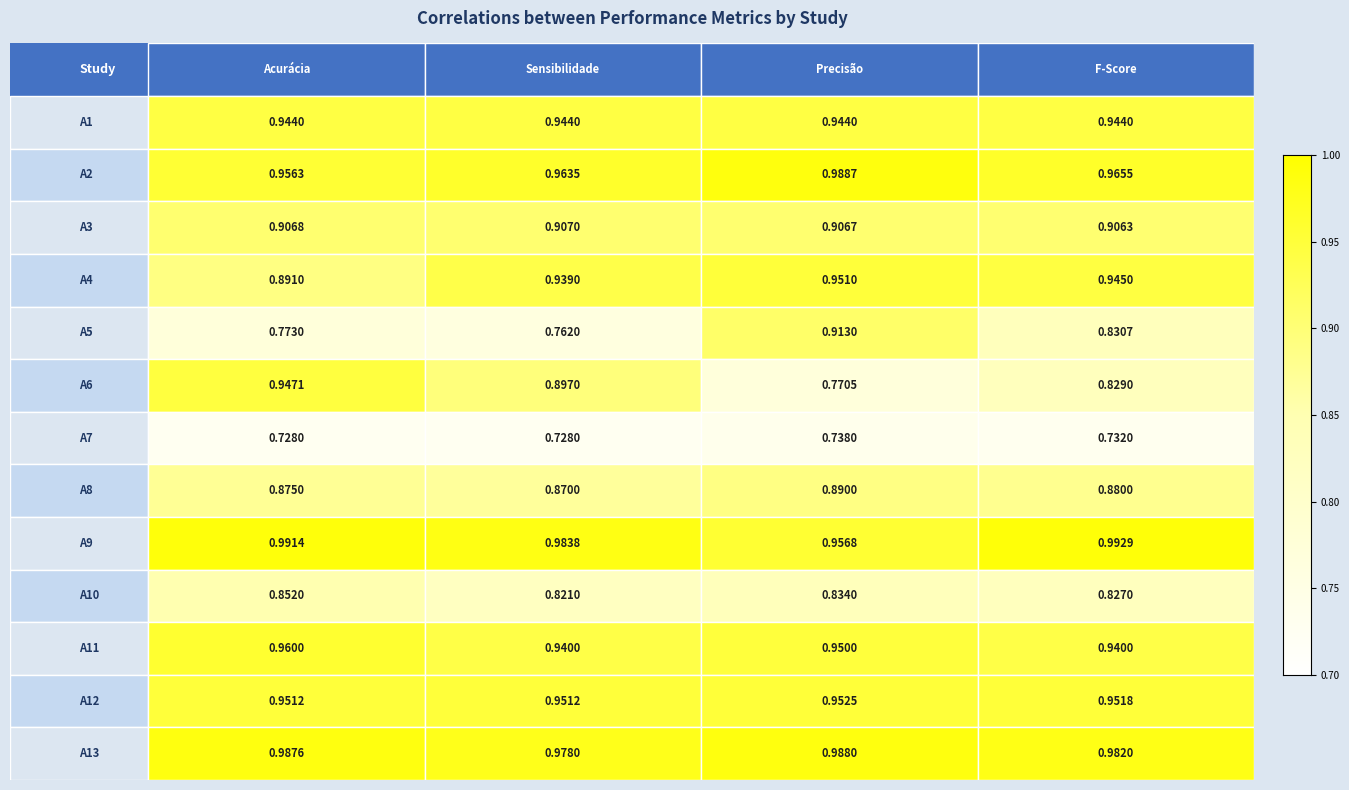

What is the greatest value displayed?

1.0